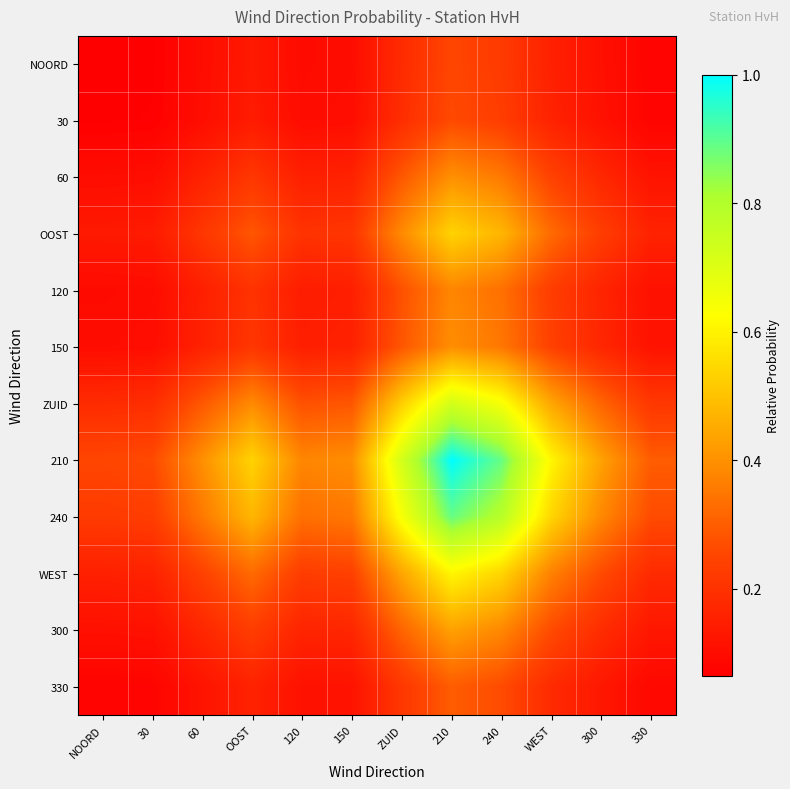

Which category has the highest value across all series?

210